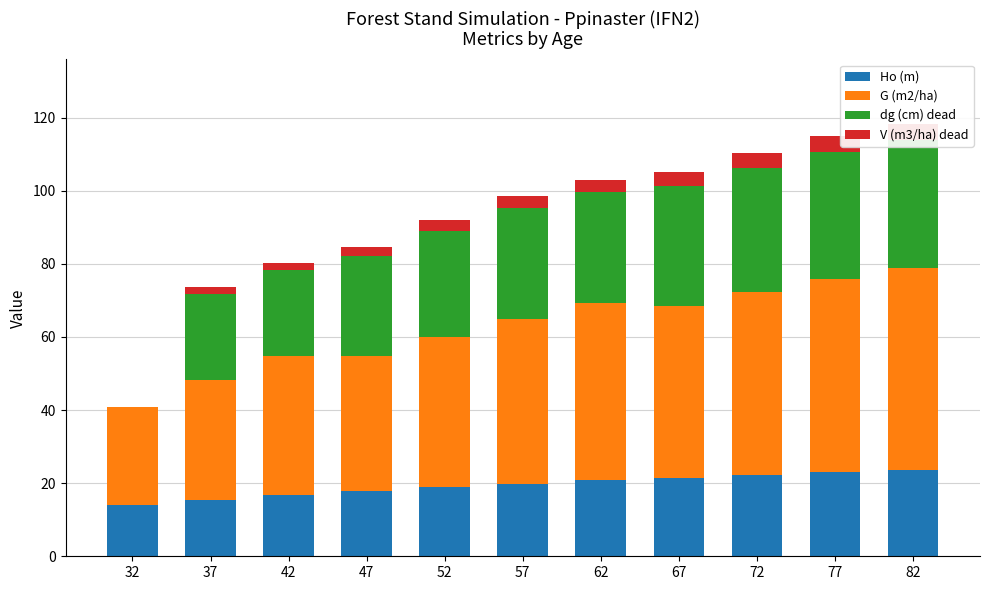

The Ho (m) series shows 23.6 at 82. True or false?

True